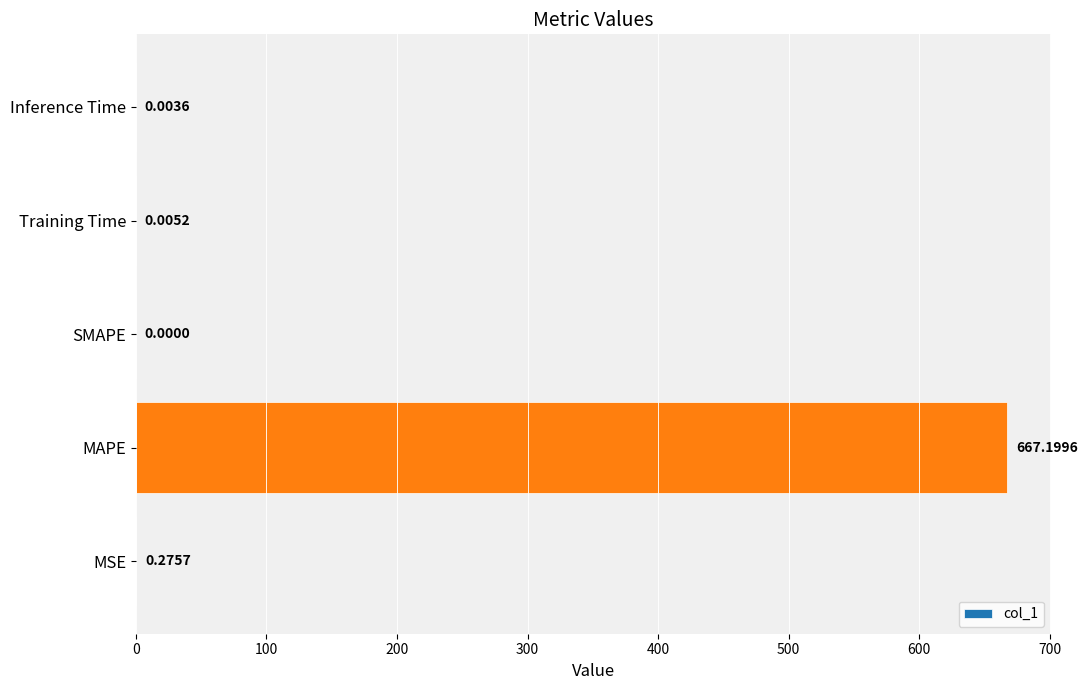

Between SMAPE and MSE, which is larger?

MSE